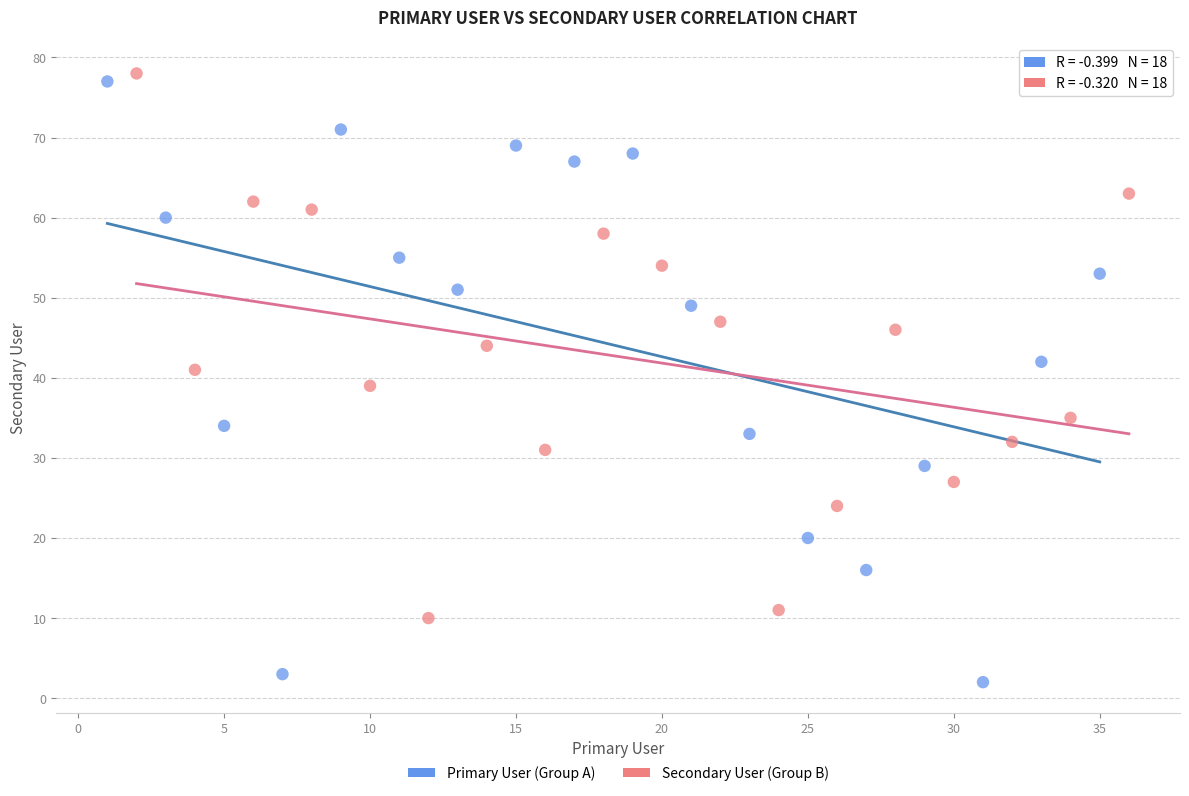

What are all the series names shown in the legend?

Primary User (Group A), Secondary User (Group B)